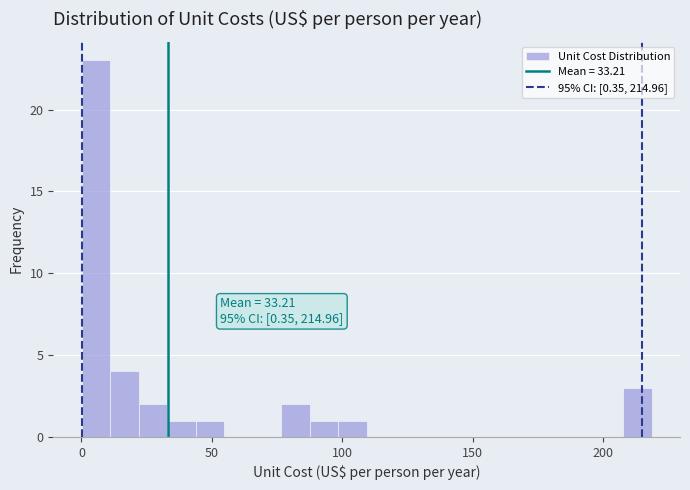

Around what value on the x-axis is the tallest bar? Give the approximate position of its centre, as read against the axis.

5